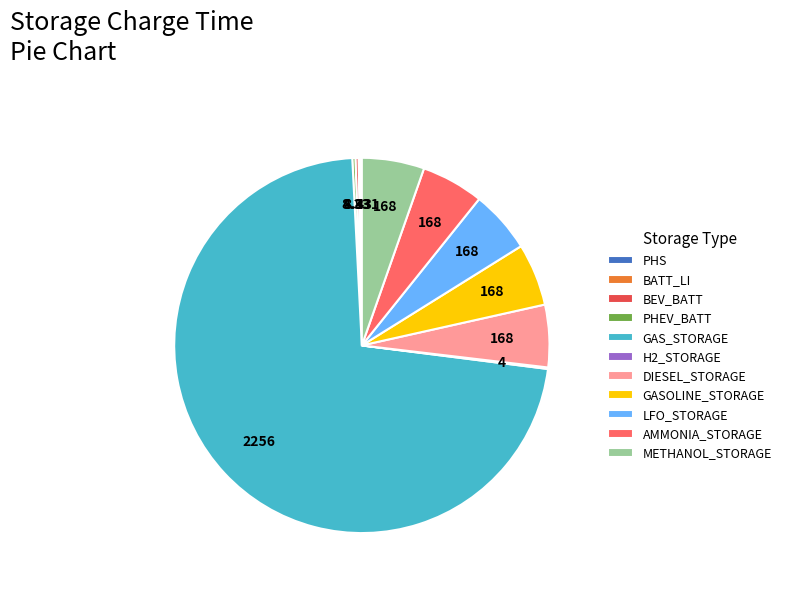

Which slice is the largest?

GAS_STORAGE